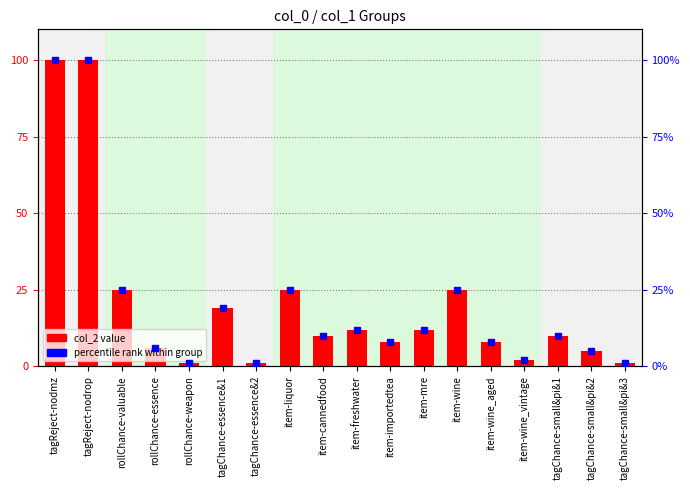

Count the number of data series in this chart.

2